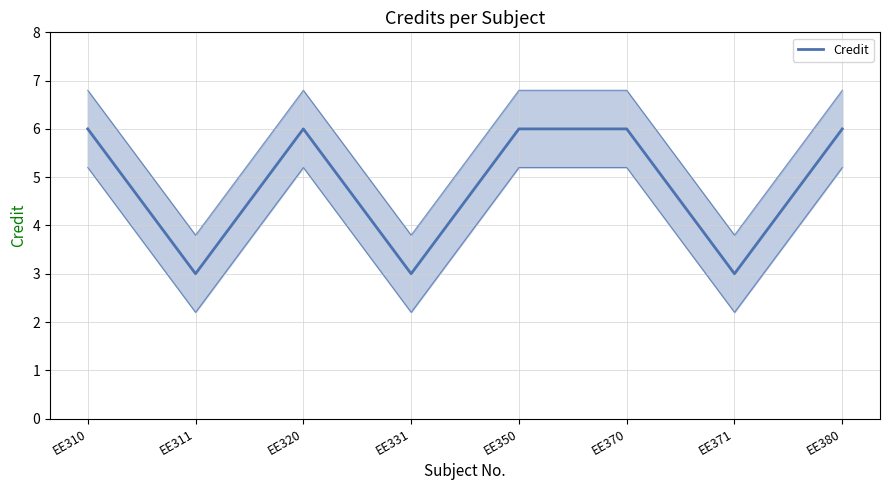

Between EE370 and EE371, which is larger?

EE370